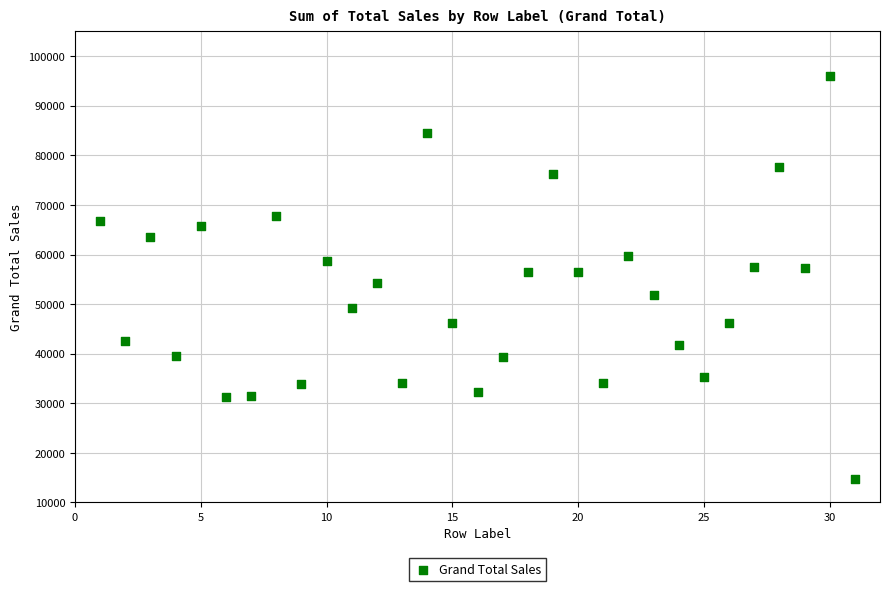

What is the range of Y values (max minus min)?

81275.2